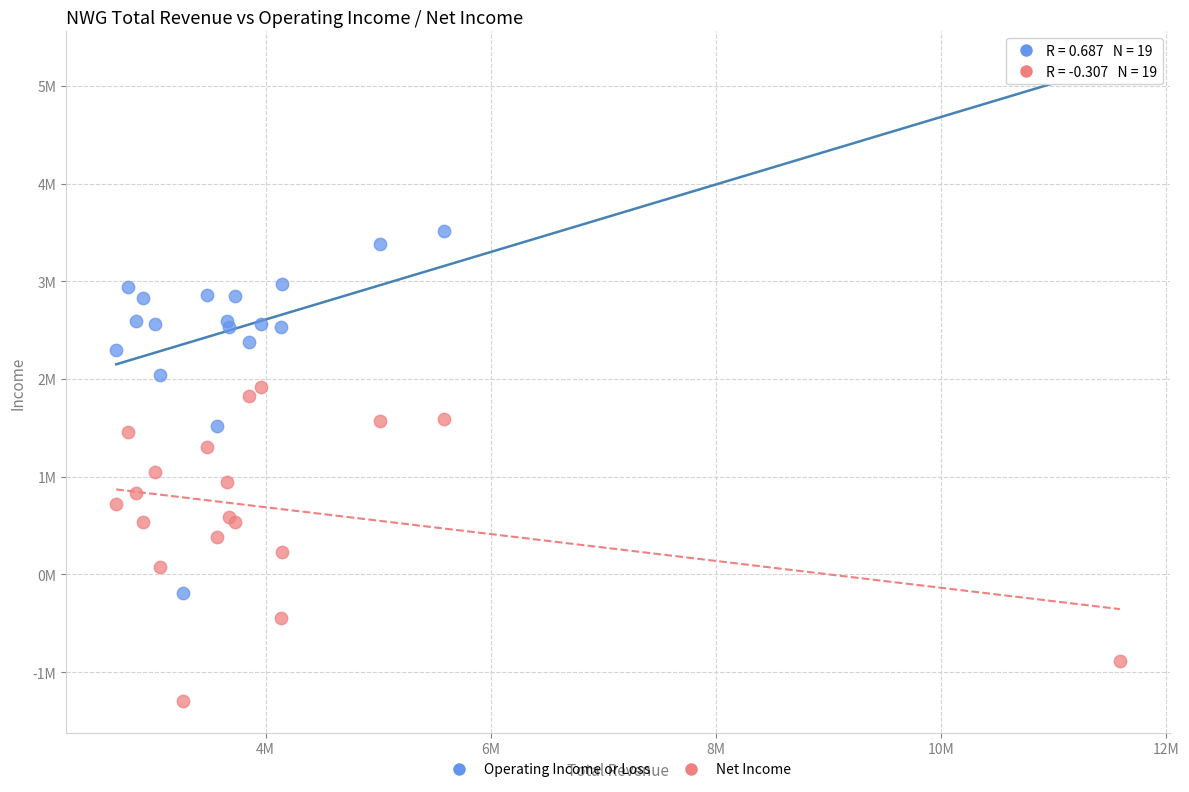

Which series contains the lowest Y value?

Net Income